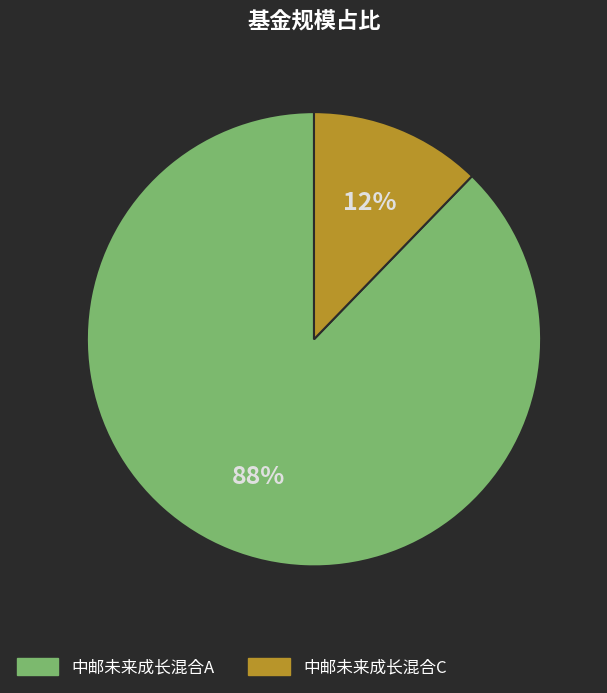

Is the sum of 中邮未来成长混合A and 中邮未来成长混合C greater than half?

Yes